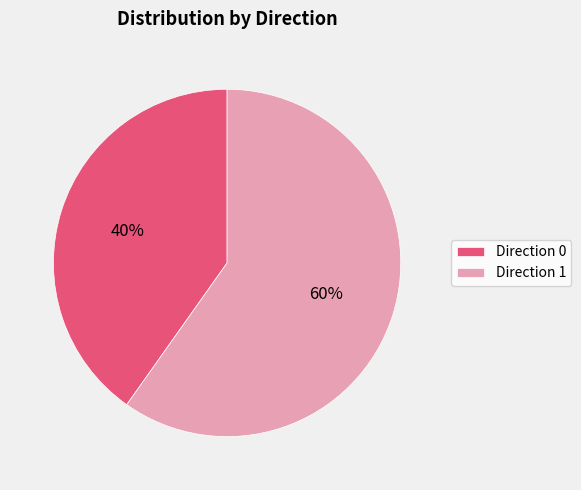

To the nearest percent, what portion does Direction 0 represent?

40%